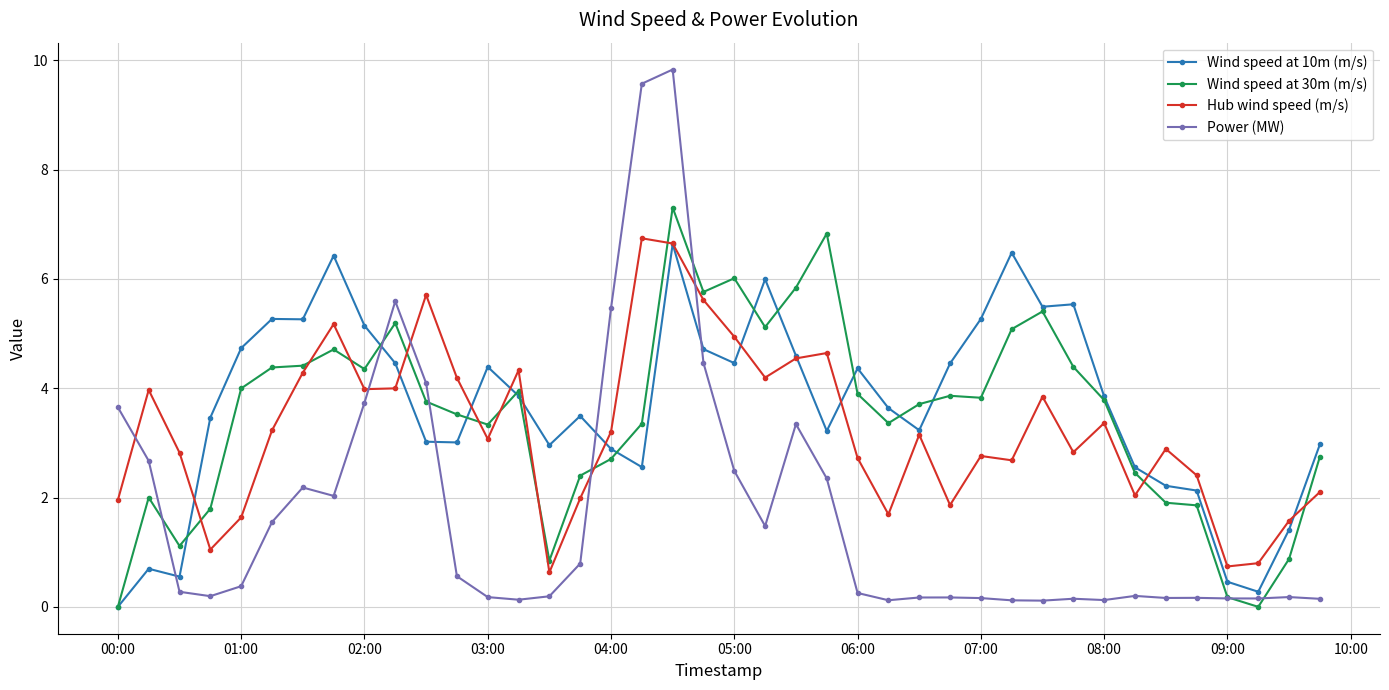

Rank the series by their maximum value, from highest to lowest.

Power (MW), Wind speed at 30m (m/s), Hub wind speed (m/s), Wind speed at 10m (m/s)